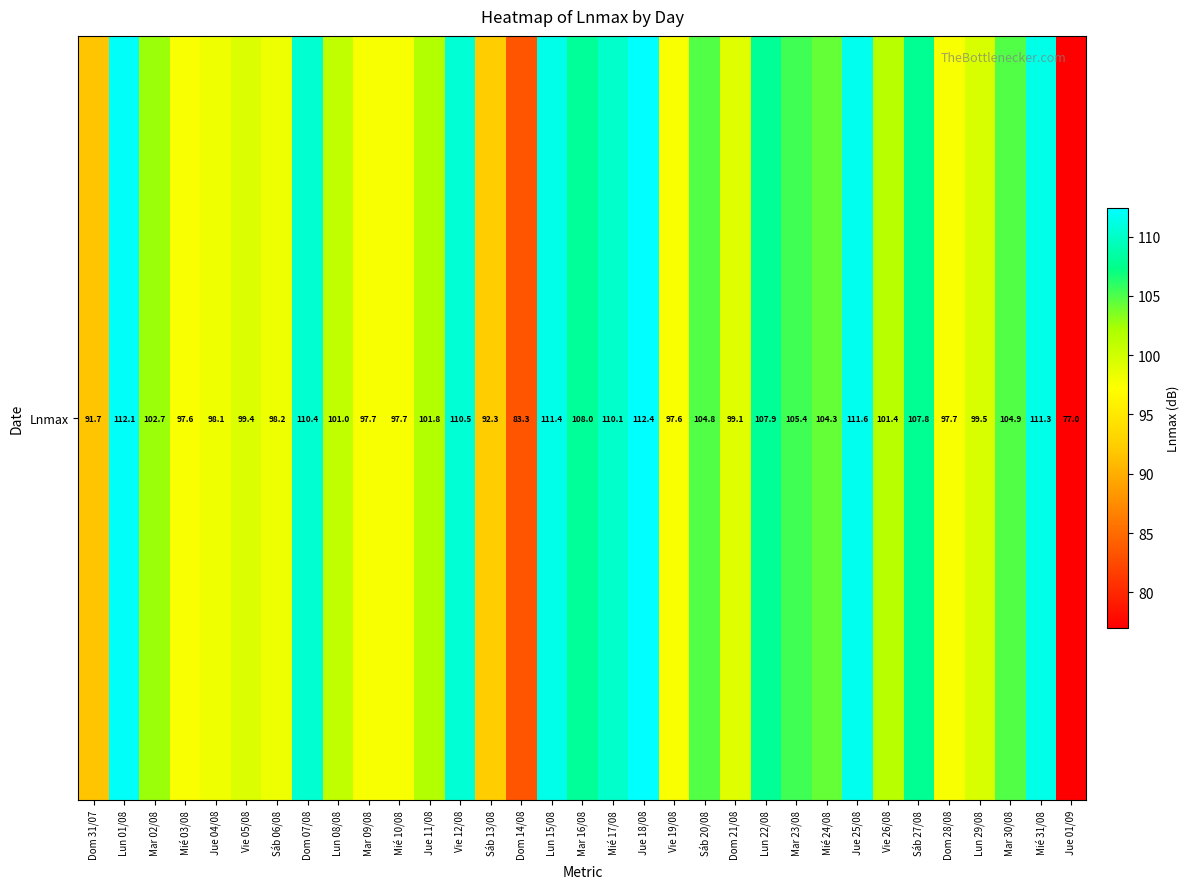

At which category does the chart reach its peak across all series?

Jue 18/08